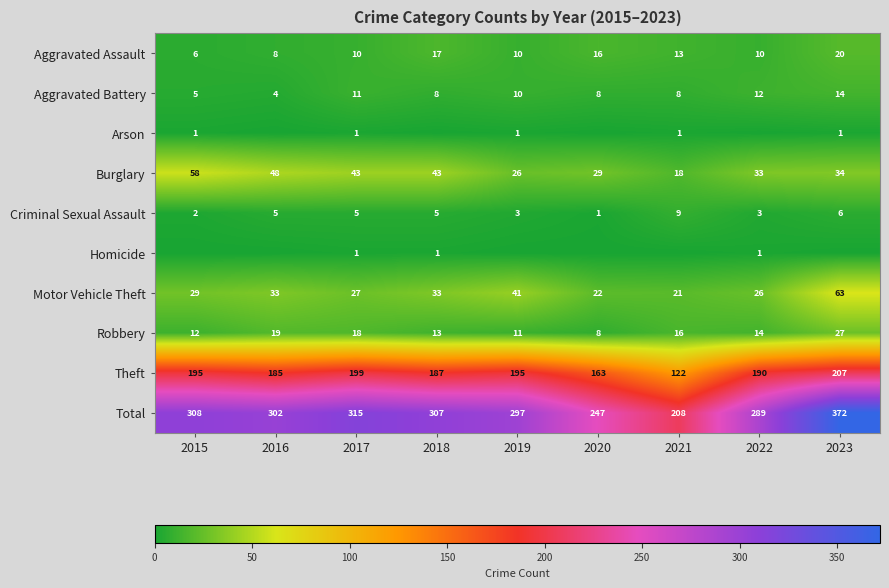

Rank the categories by Total value from lowest to highest.

2021, 2020, 2022, 2019, 2016, 2018, 2015, 2017, 2023